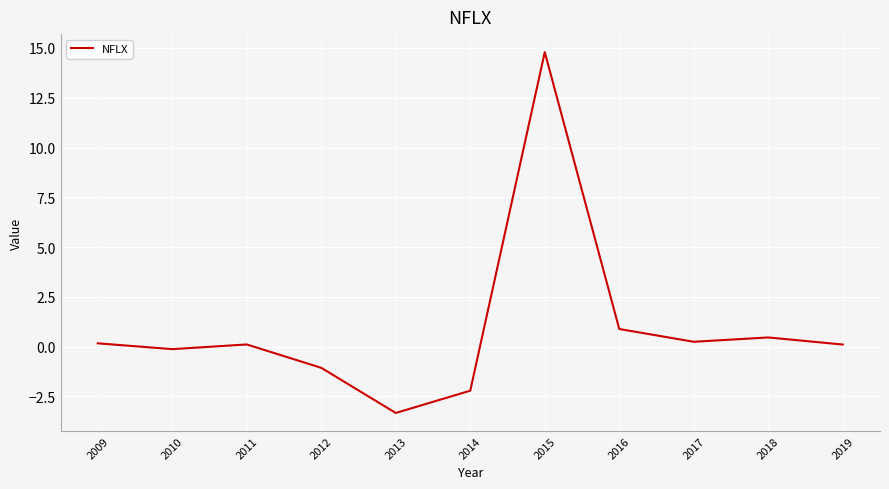

At which label does the data first exceed 0?

2009